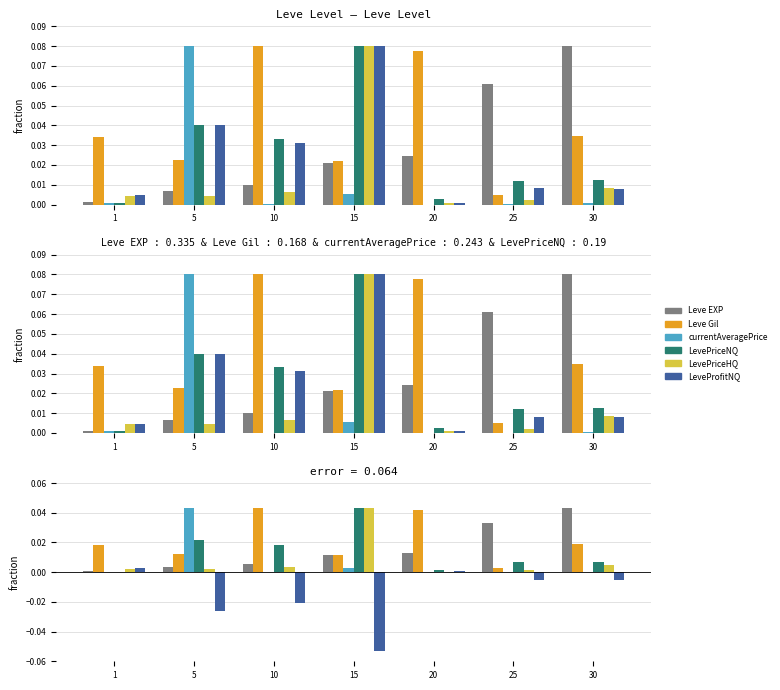

At which label does LevePriceNQ reach its minimum?

1